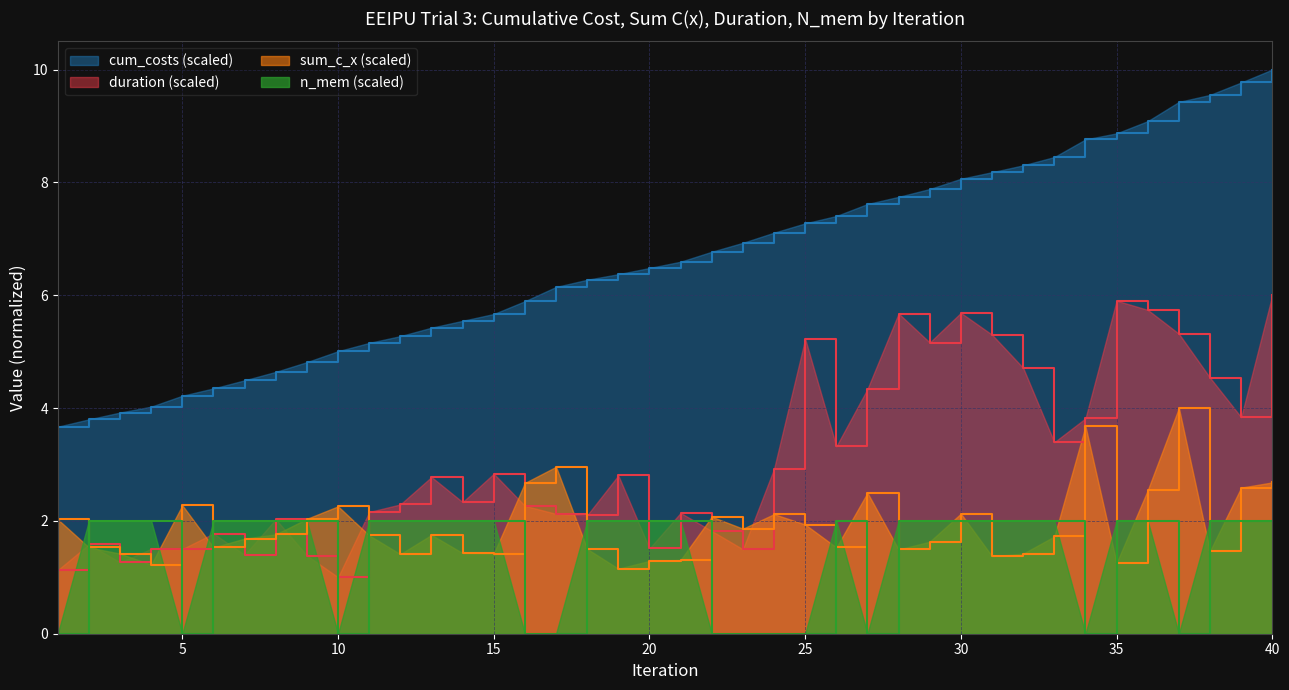

True or false: duration has a value of 2.2 at 4.

False